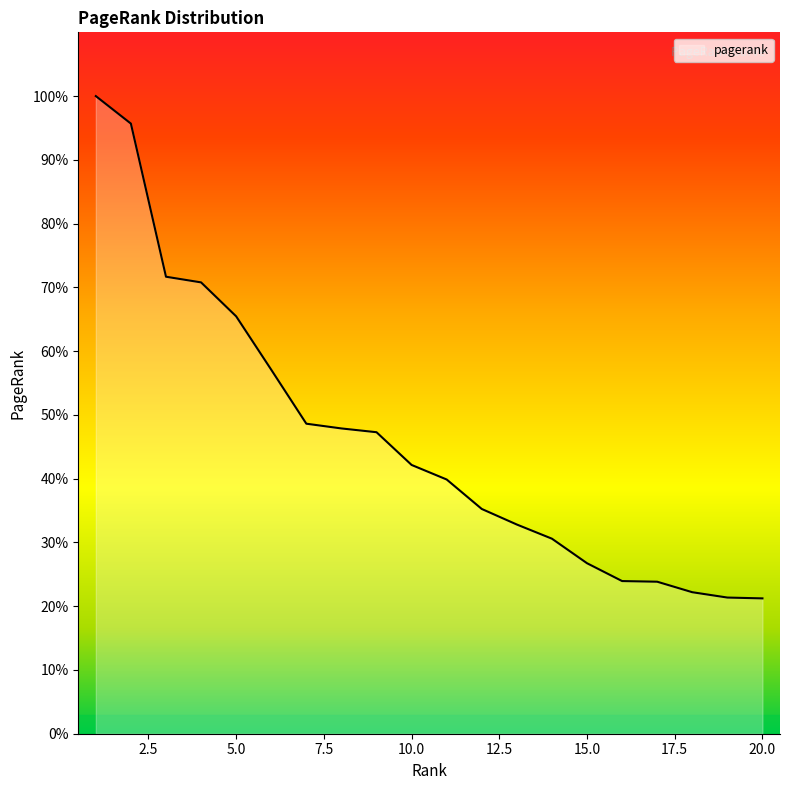

Is this an area chart (filled region under the line)?

Yes